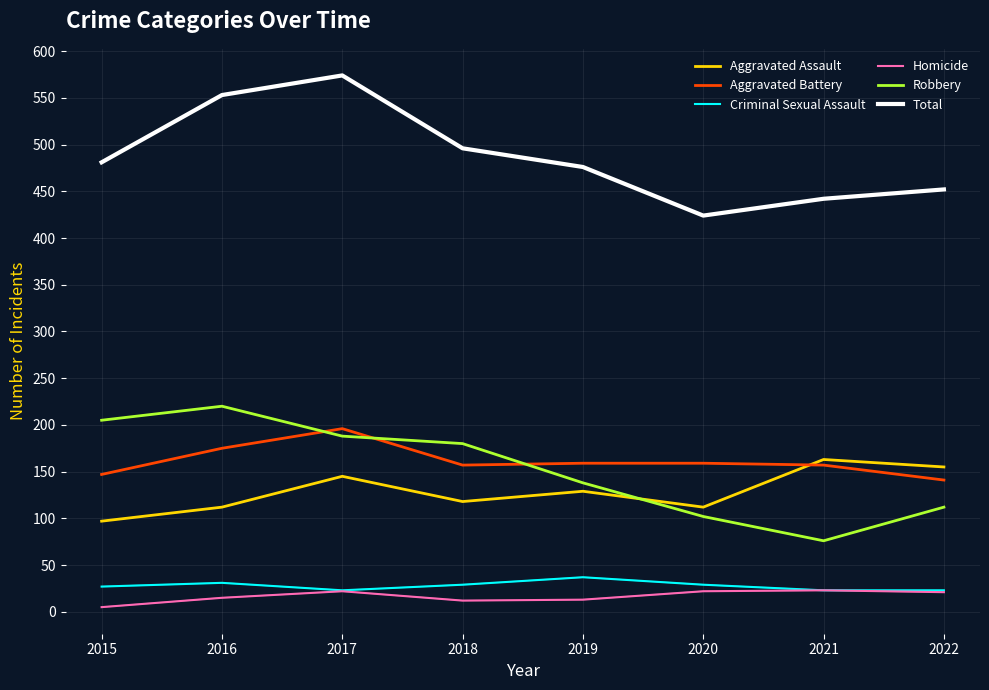

What is the spread (max minus min) of values at 2021?

419